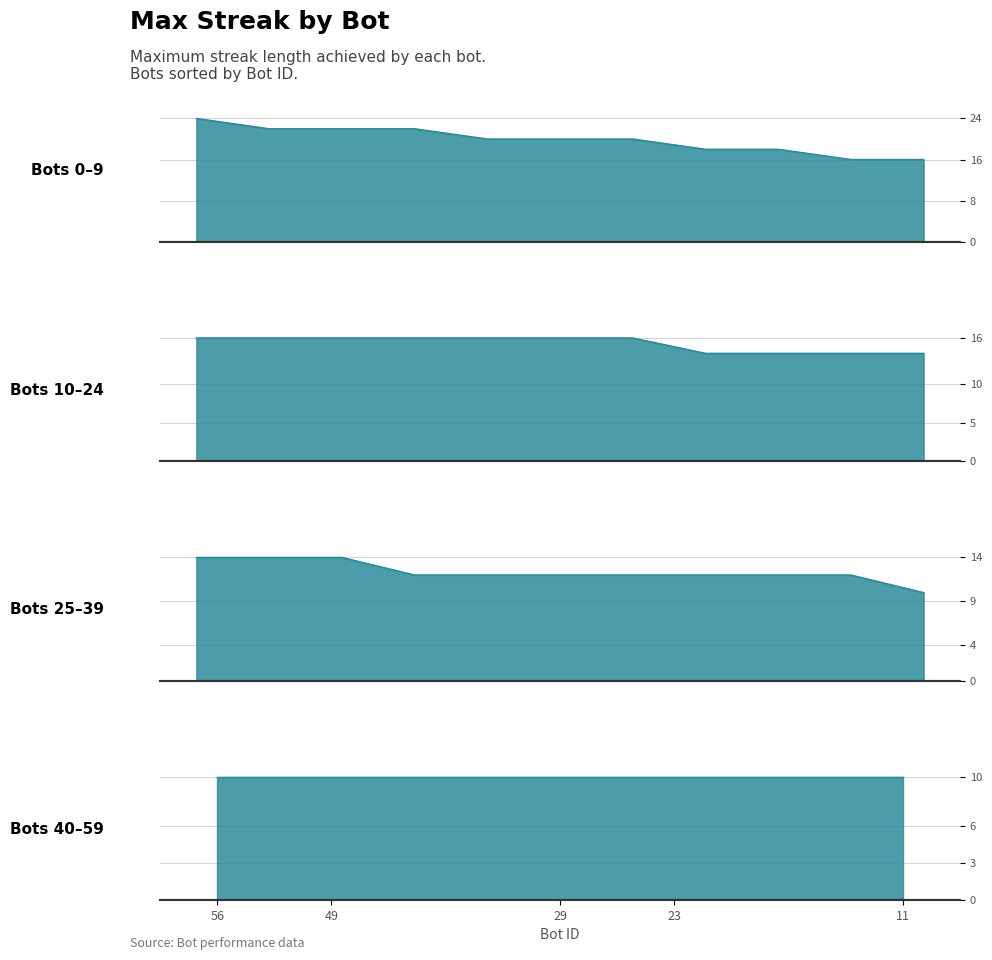

Reading left to right, what are all the values shown in this chart?

24	22	22	22	20	20	20	18	18	16	16	16	16	16	16	16	16	16	14	14	14	14	14	14	14	12	12	12	12	12	12	12	10	10	10	10	10	10	10	10